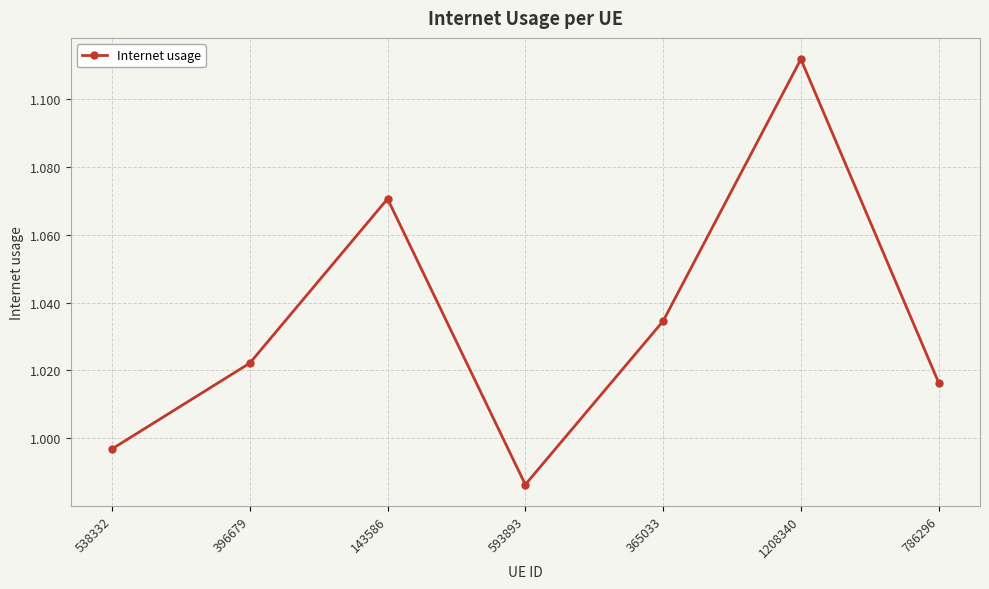

List the labels in order of value, largest first.

1208340, 143586, 365033, 396679, 786296, 538332, 593893